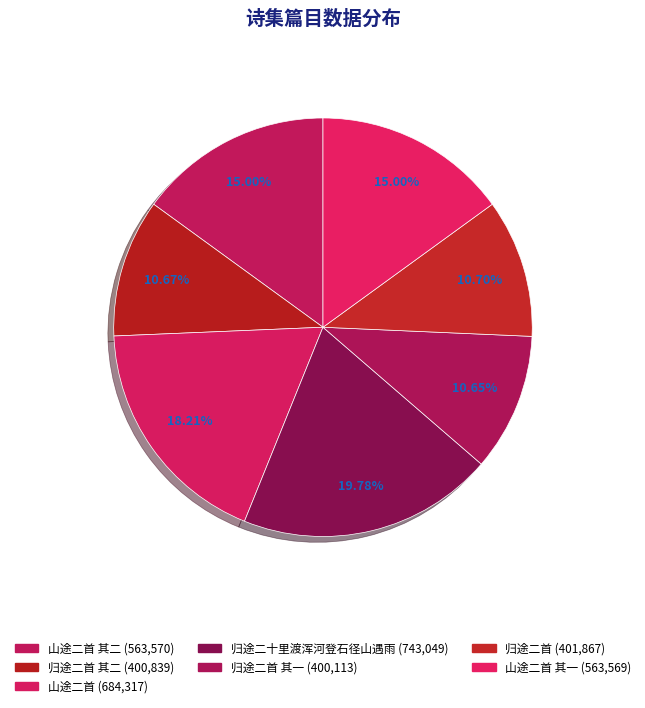

How many segments does this pie chart have?

7